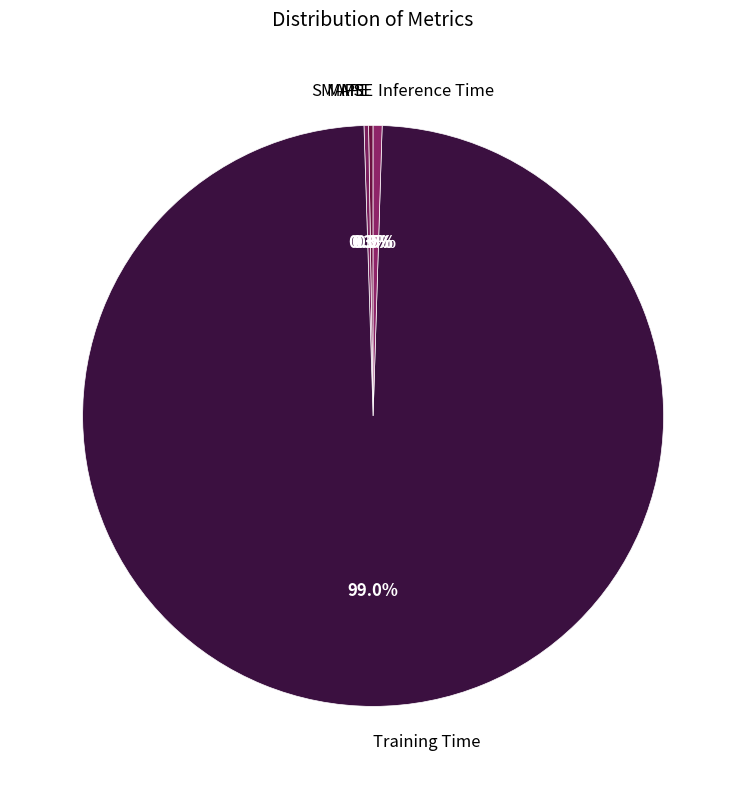

What percentage is the Training Time slice, to the nearest percent?

99%